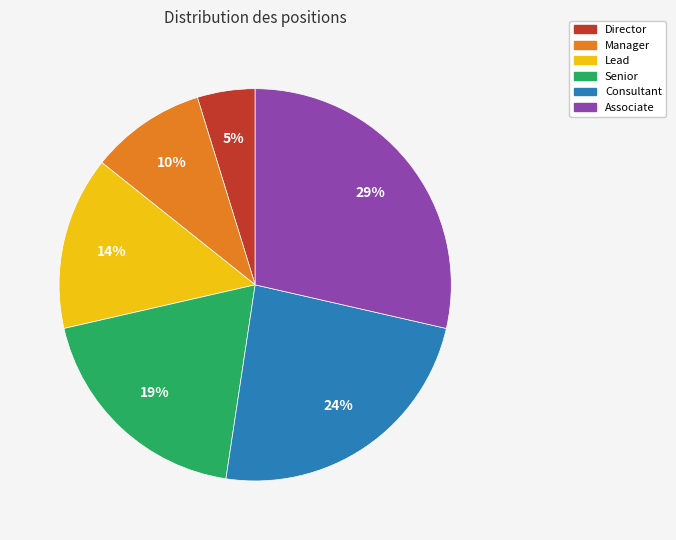

How many slices are in this pie chart?

6